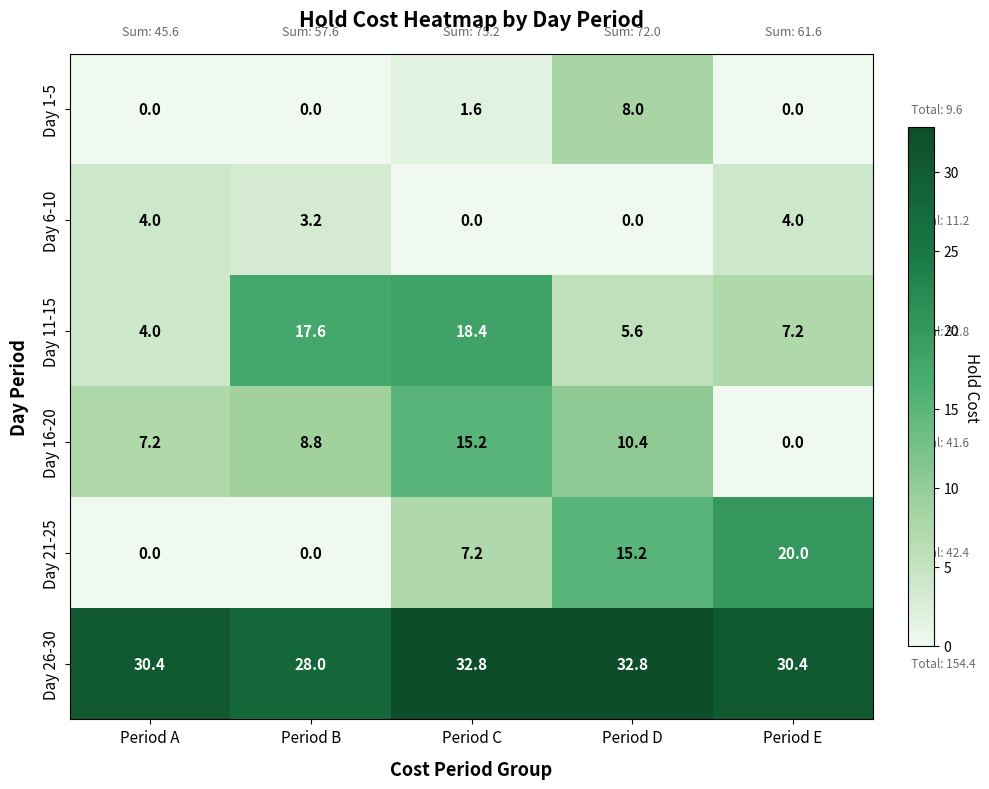

Read the Day 1-5 value at Period D.

8.0